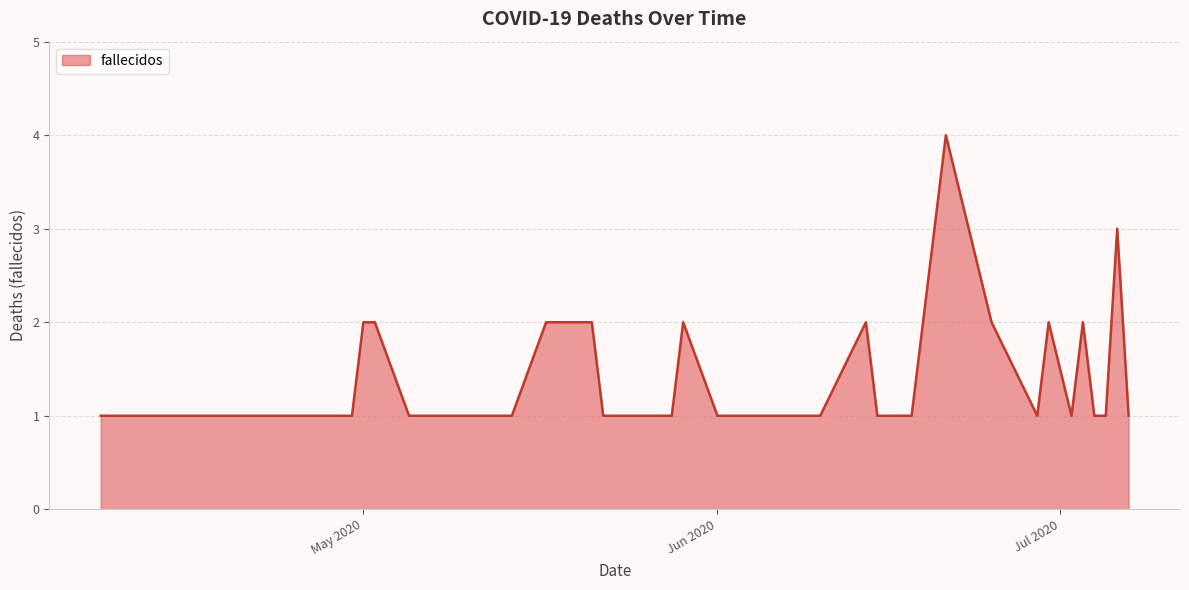

What is the difference between the maximum and minimum values?

3